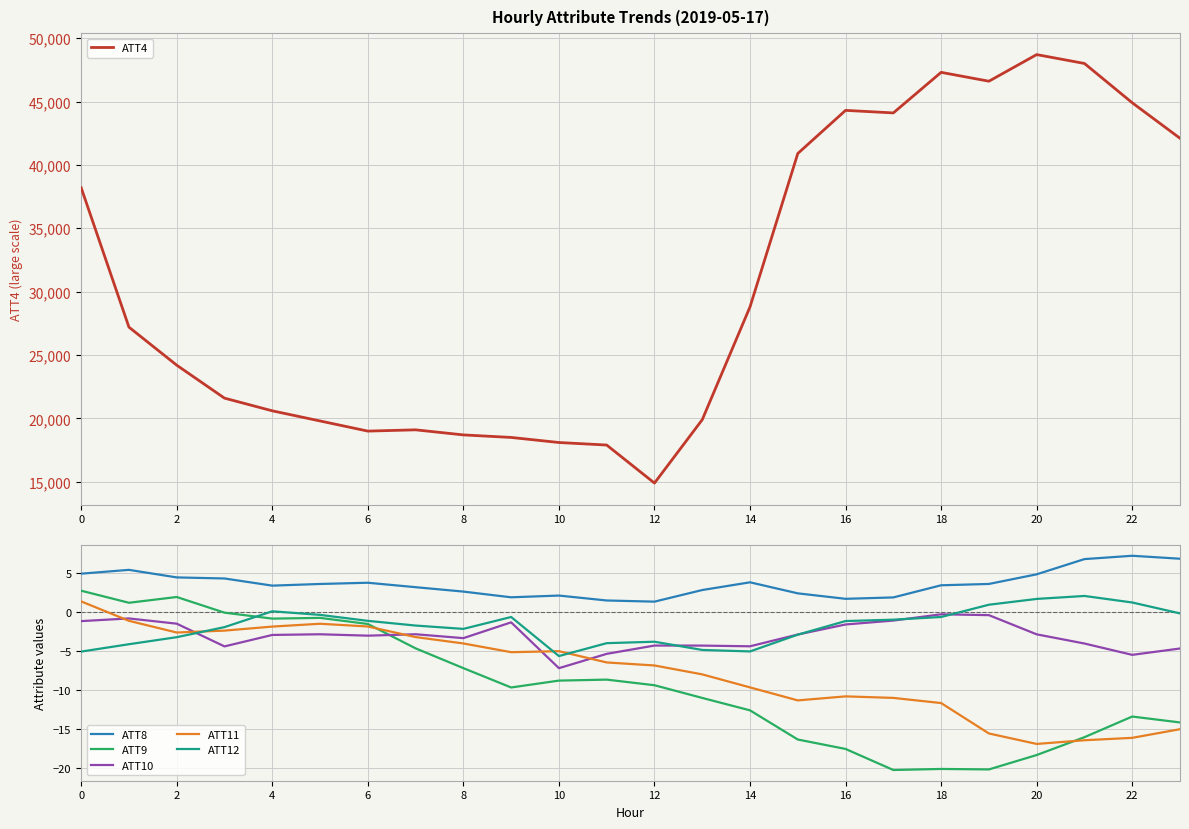

How many lines are shown in the chart?

6